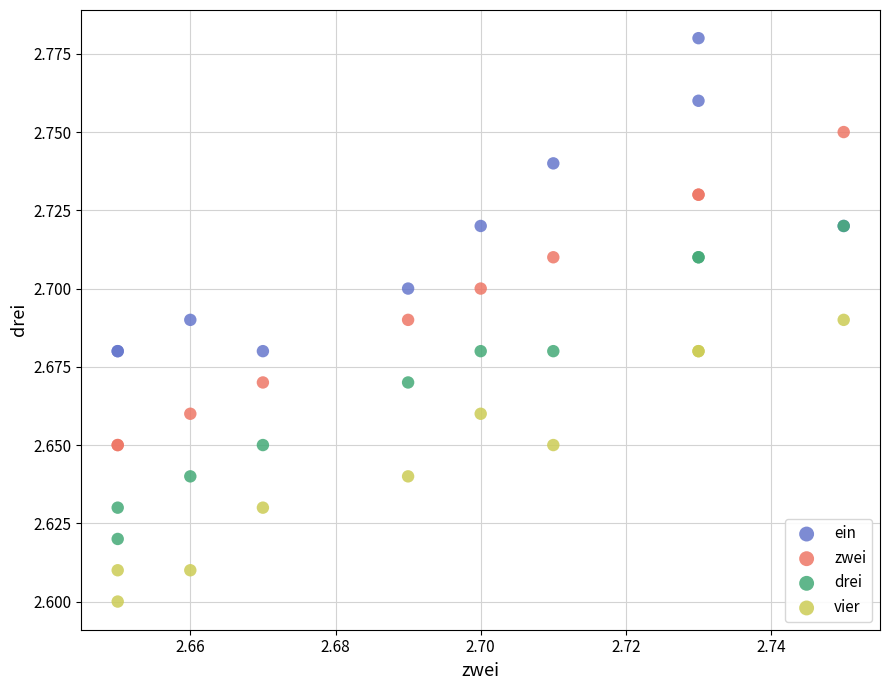

What are all the series names shown in the legend?

ein, zwei, drei, vier